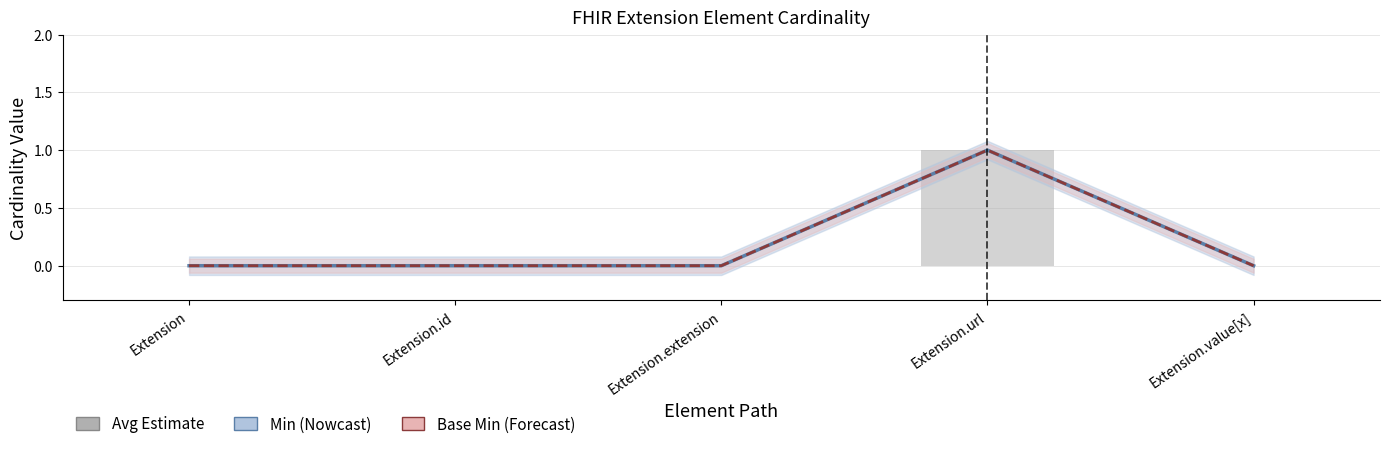

Is the value of Min at Extension.id greater than the value of Base Min at Extension.value[x]?

No